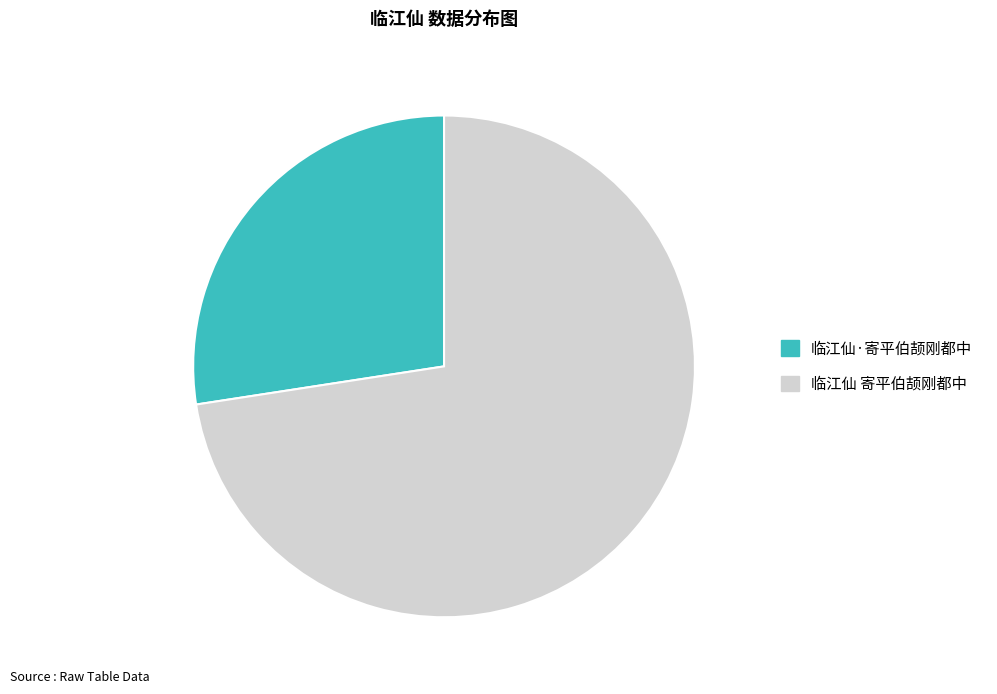

Approximately how many times larger is the value at 临江仙·寄平伯颉刚都中 compared to 临江仙 寄平伯颉刚都中?

0.4